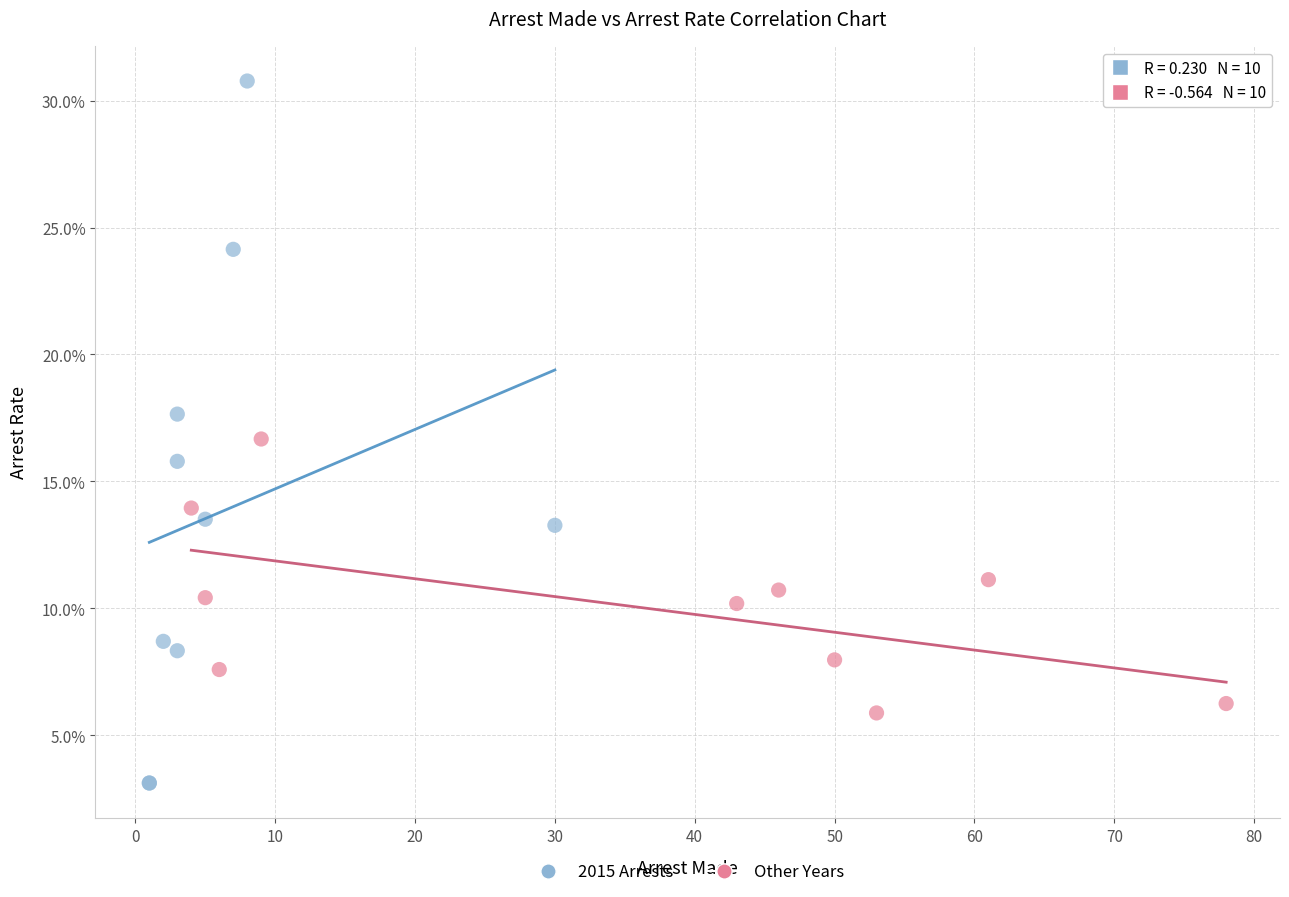

Which series contains the highest Y value?

2015 Arrests